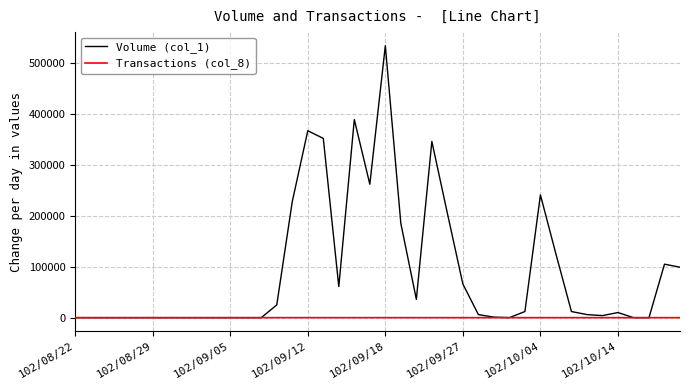

True or false: Volume (col_1) has more than 0 points higher than both neighbors.

True